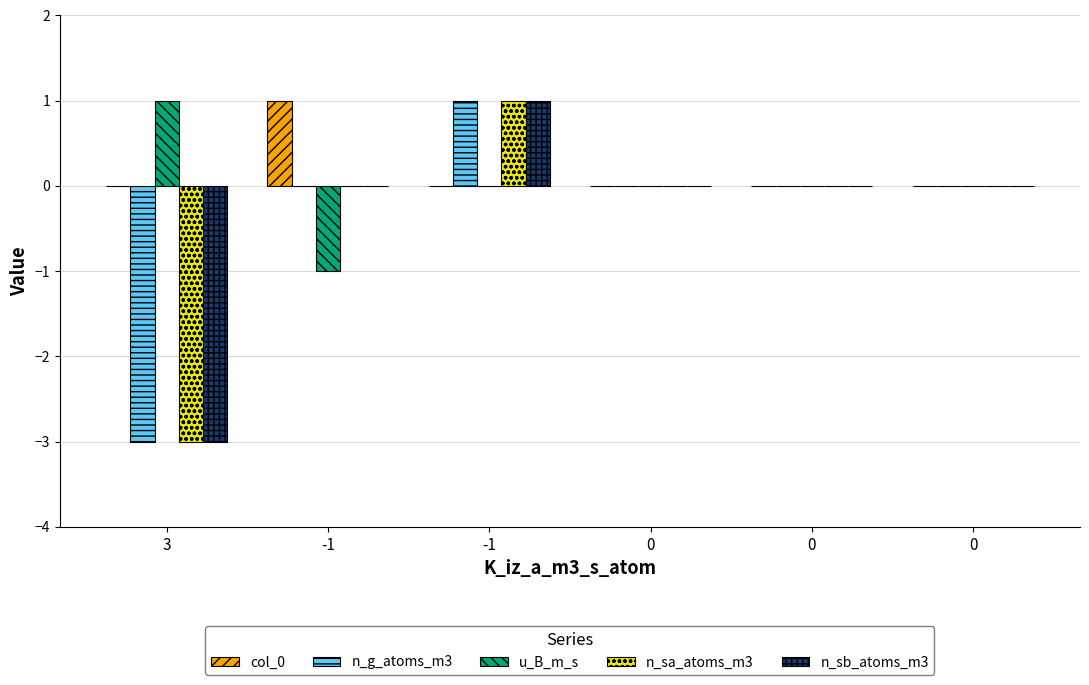

True or false: n_g_atoms_m3 has a value of -2 at 0.

False